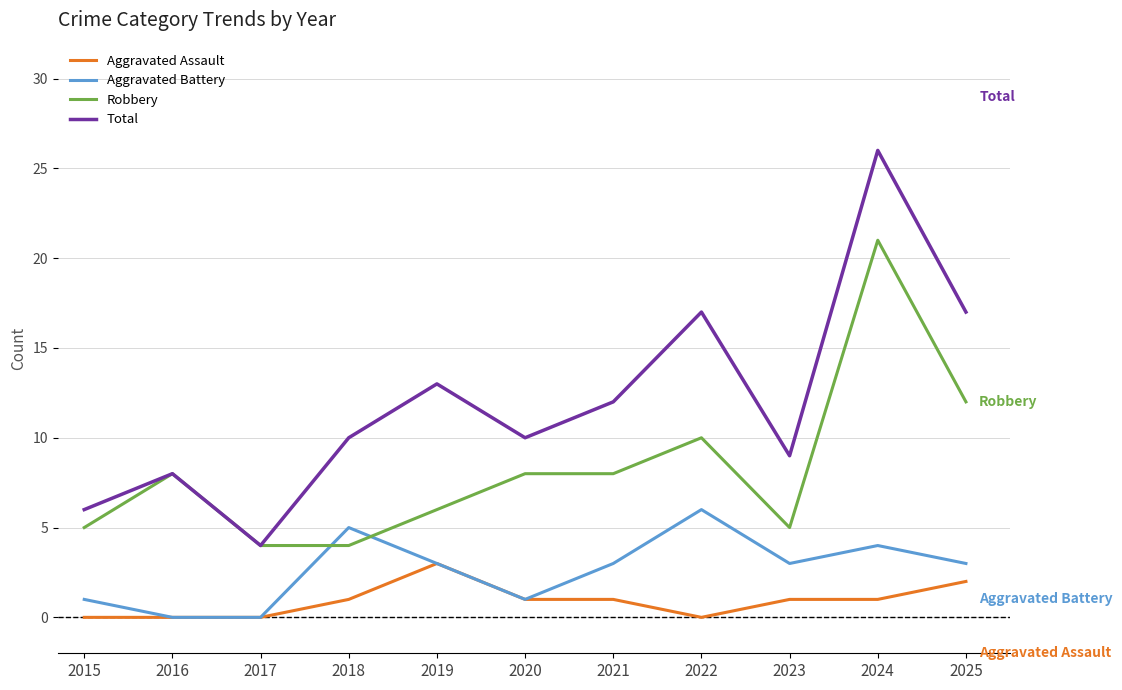

Reading right to left, transcribe all the data shown in this chart.

Aggravated Assault: 2	1	1	0	1	1	3	1	0	0	0
Aggravated Battery: 3	4	3	6	3	1	3	5	0	0	1
Robbery: 12	21	5	10	8	8	6	4	4	8	5
Total: 17	26	9	17	12	10	13	10	4	8	6